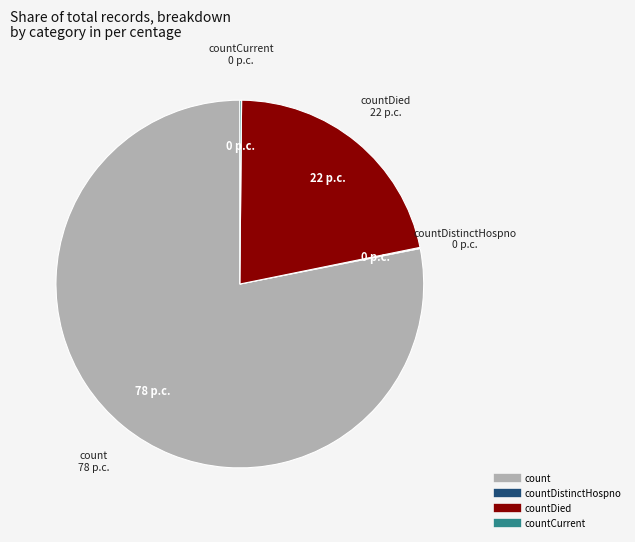

Is there any slice that represents more than half of the pie?

Yes